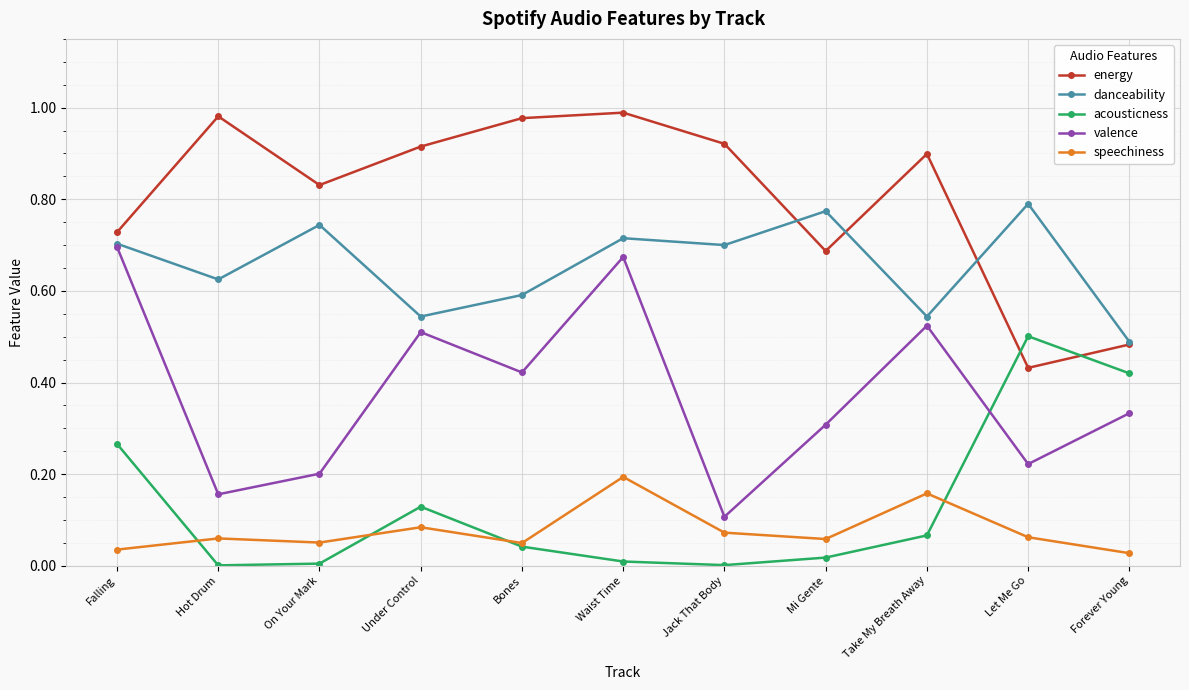

Is the value of acousticness at On Your Mark greater than the value of valence at Waist Time?

No